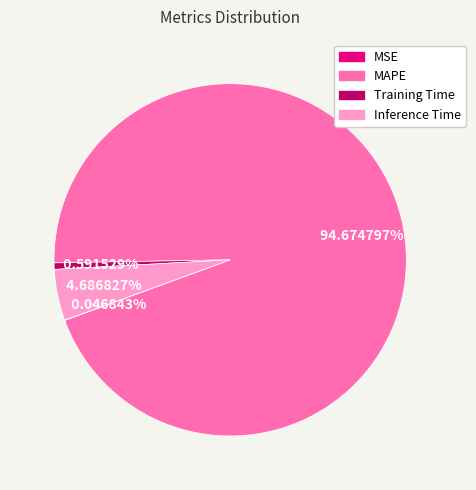

What is the majority slice?

MAPE